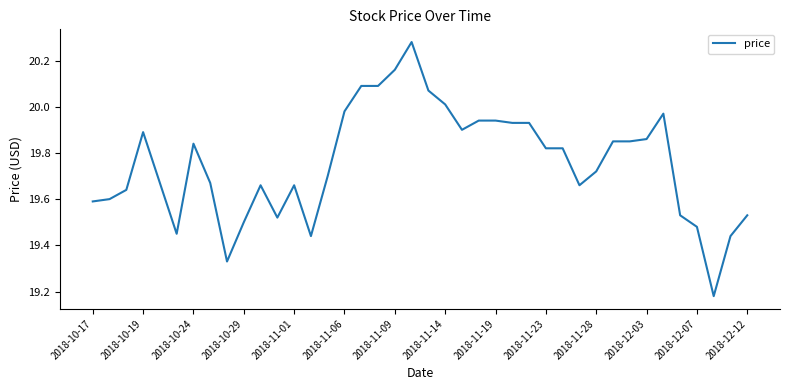

Where is the data nearest to the value 19?

37